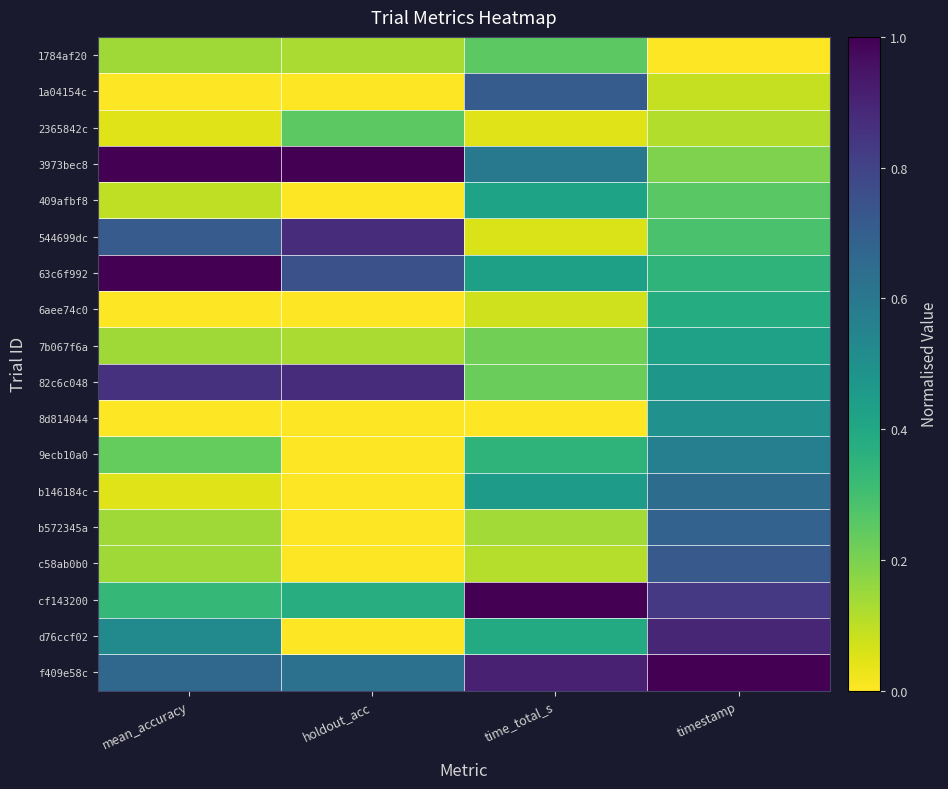

What is the total value across all series at holdout_acc?

5.0